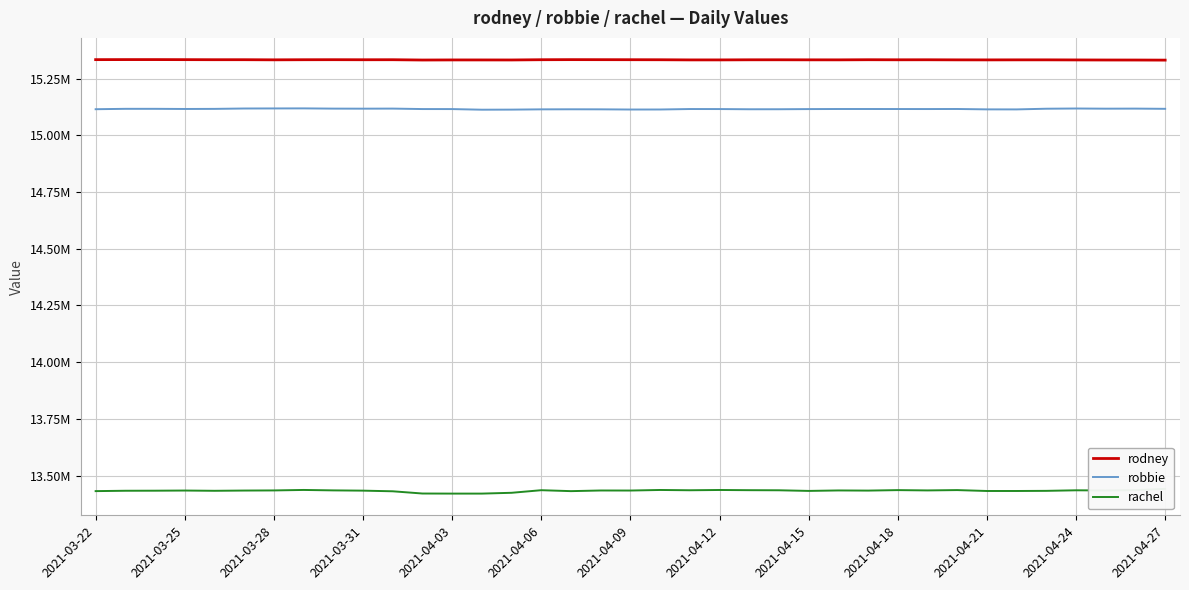

Which series has the largest total across all categories?

rodney